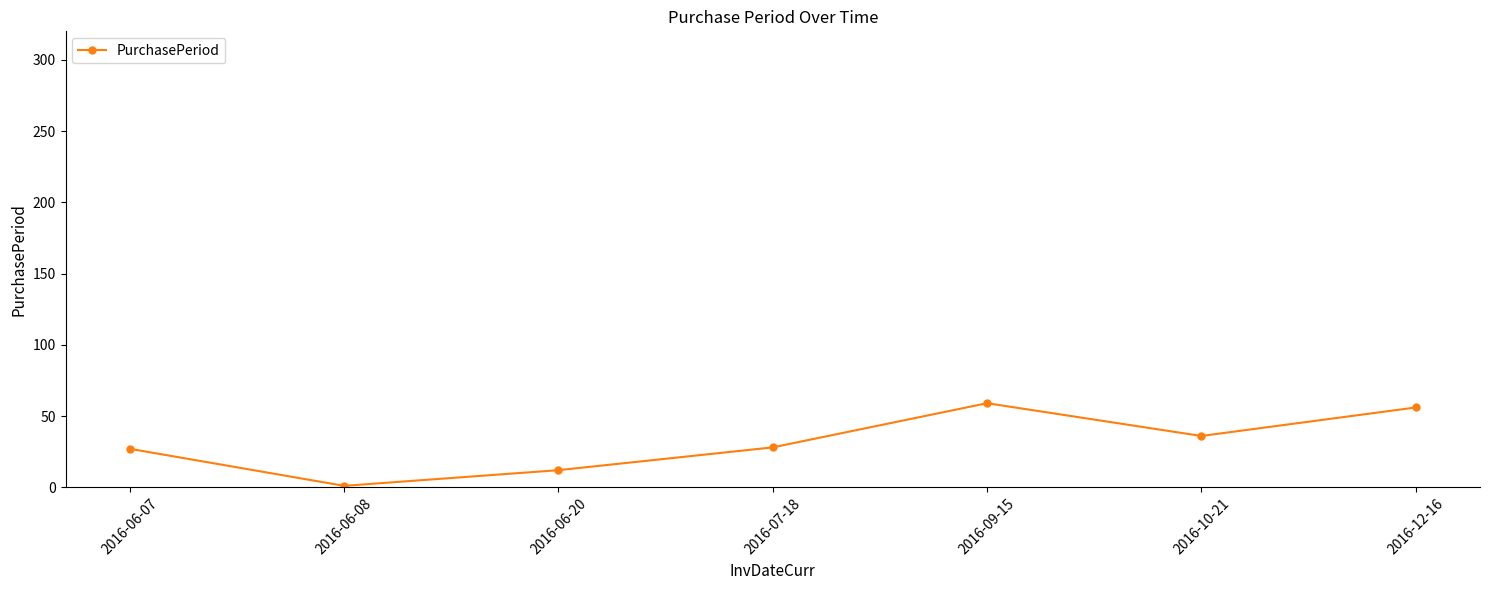

What is the label of the 2nd point from the right?

2016-10-21